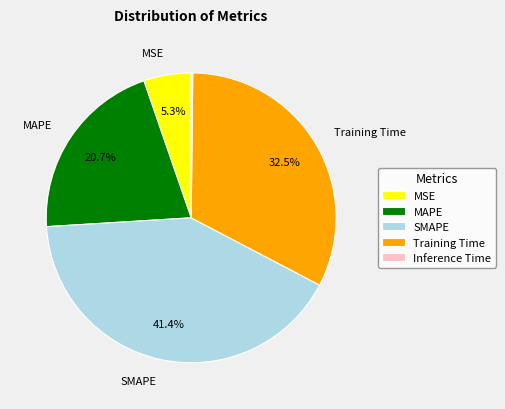

Which has a higher value, MAPE or SMAPE?

SMAPE